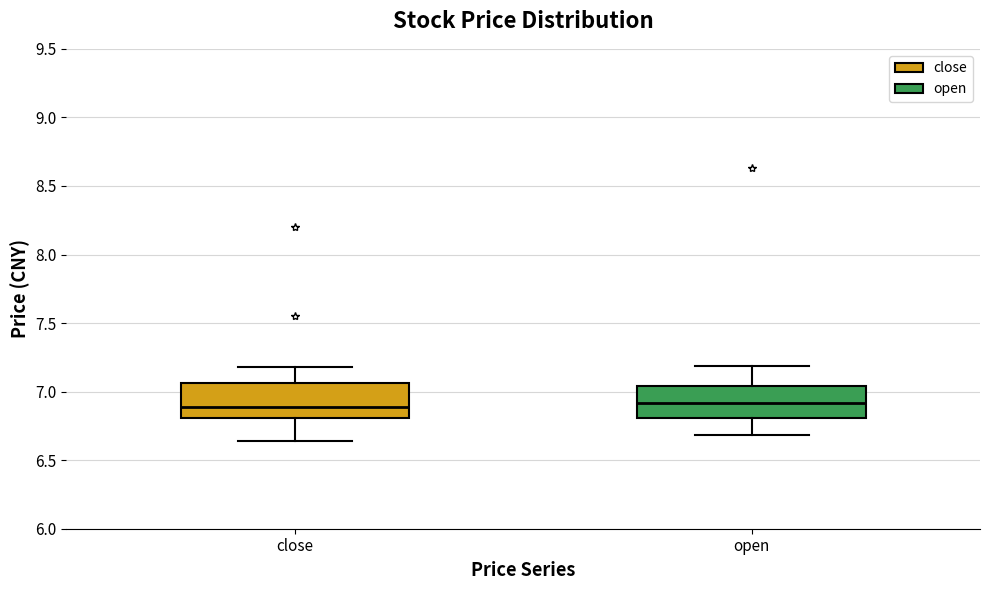

Reading left to right, transcribe this box plot: for each box, give where its median line is, the range the box spans, and where its two whiskers end, as read against the y-axis. The values are not printed on the chart, so give them approximately, as read against the axis.

close: median 6.90, box 6.80 to 7.05, whiskers 6.65 to 7.20
open: median 6.90, box 6.80 to 7.05, whiskers 6.70 to 7.20